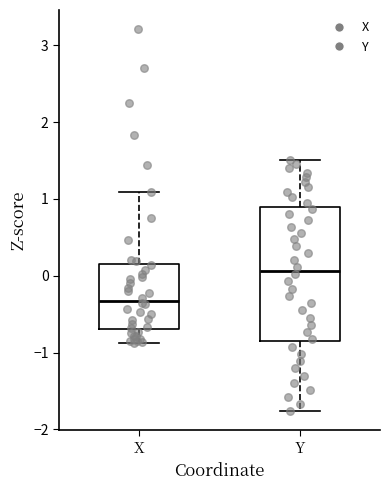

Which box's median line is the lowest?

X